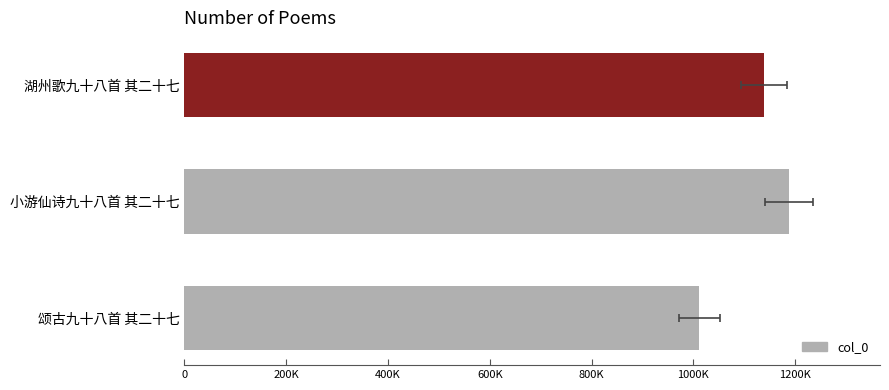

Reading right to left, extract all data points from this chart.

1011648	1188300	1138207